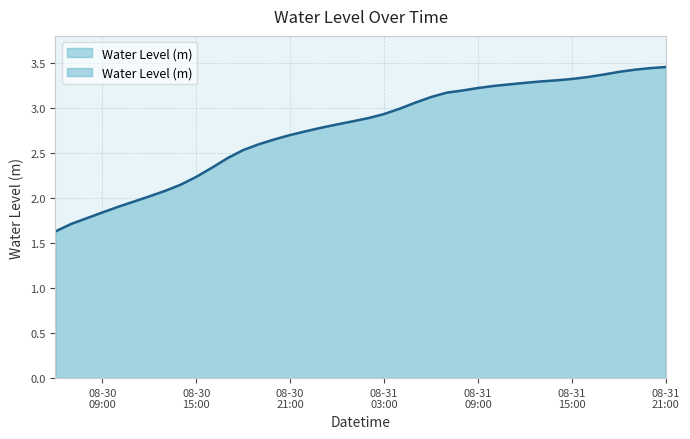

Reading left to right, extract all data points from this chart.

1.6	1.7	1.8	1.8	1.9	2.0	2.0	2.1	2.1	2.2	2.3	2.4	2.5	2.6	2.7	2.7	2.7	2.8	2.8	2.9	2.9	2.9	3.0	3.1	3.1	3.2	3.2	3.2	3.2	3.3	3.3	3.3	3.3	3.3	3.3	3.4	3.4	3.4	3.4	3.5